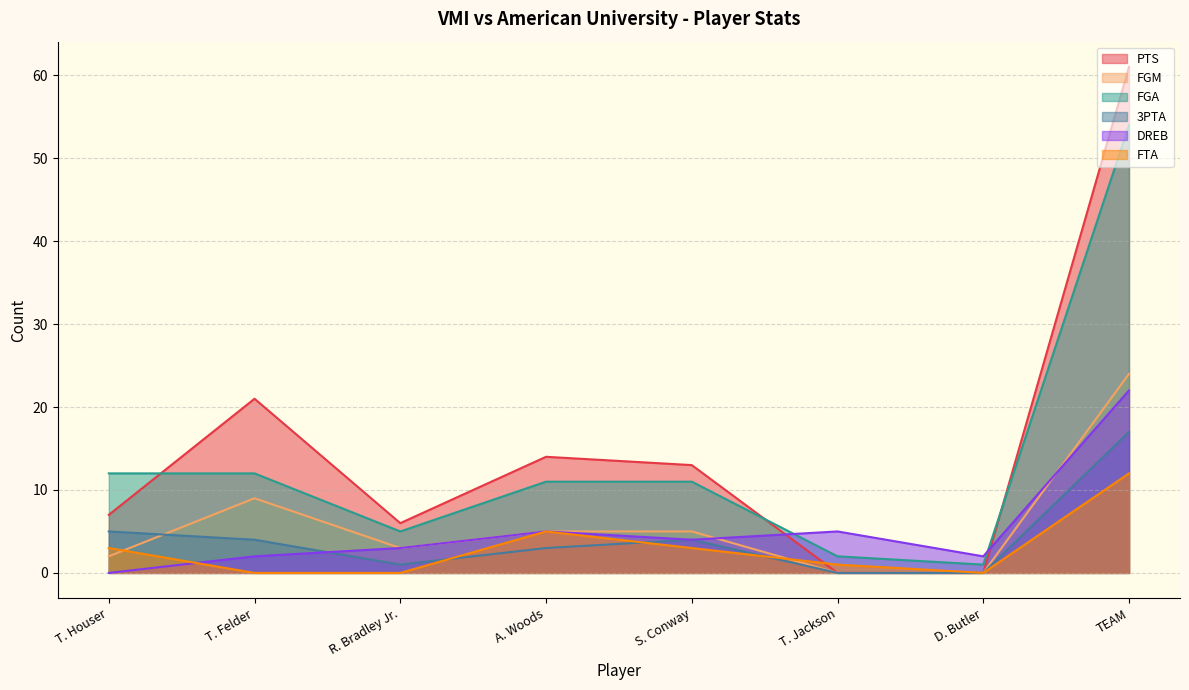

How many data points in PTS are above 13?

3